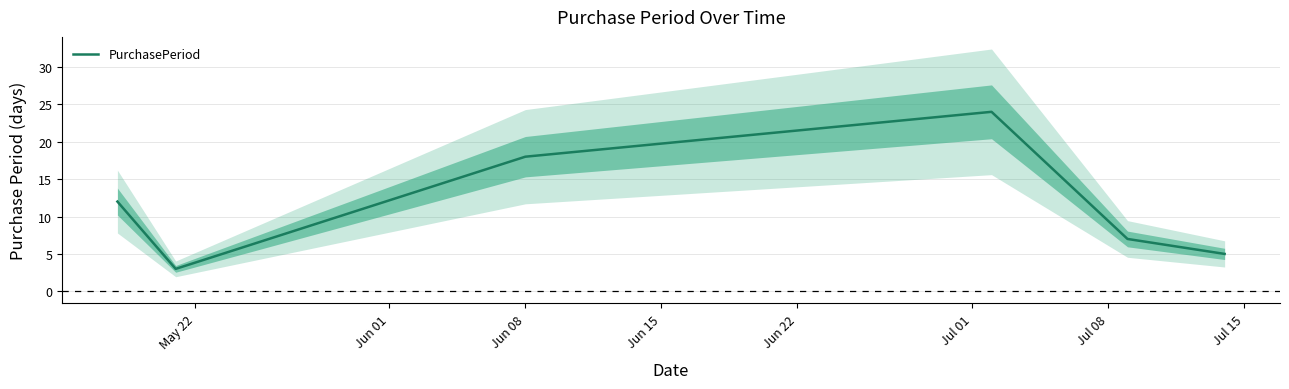

What is the lowest value of the PurchasePeriod series?

3